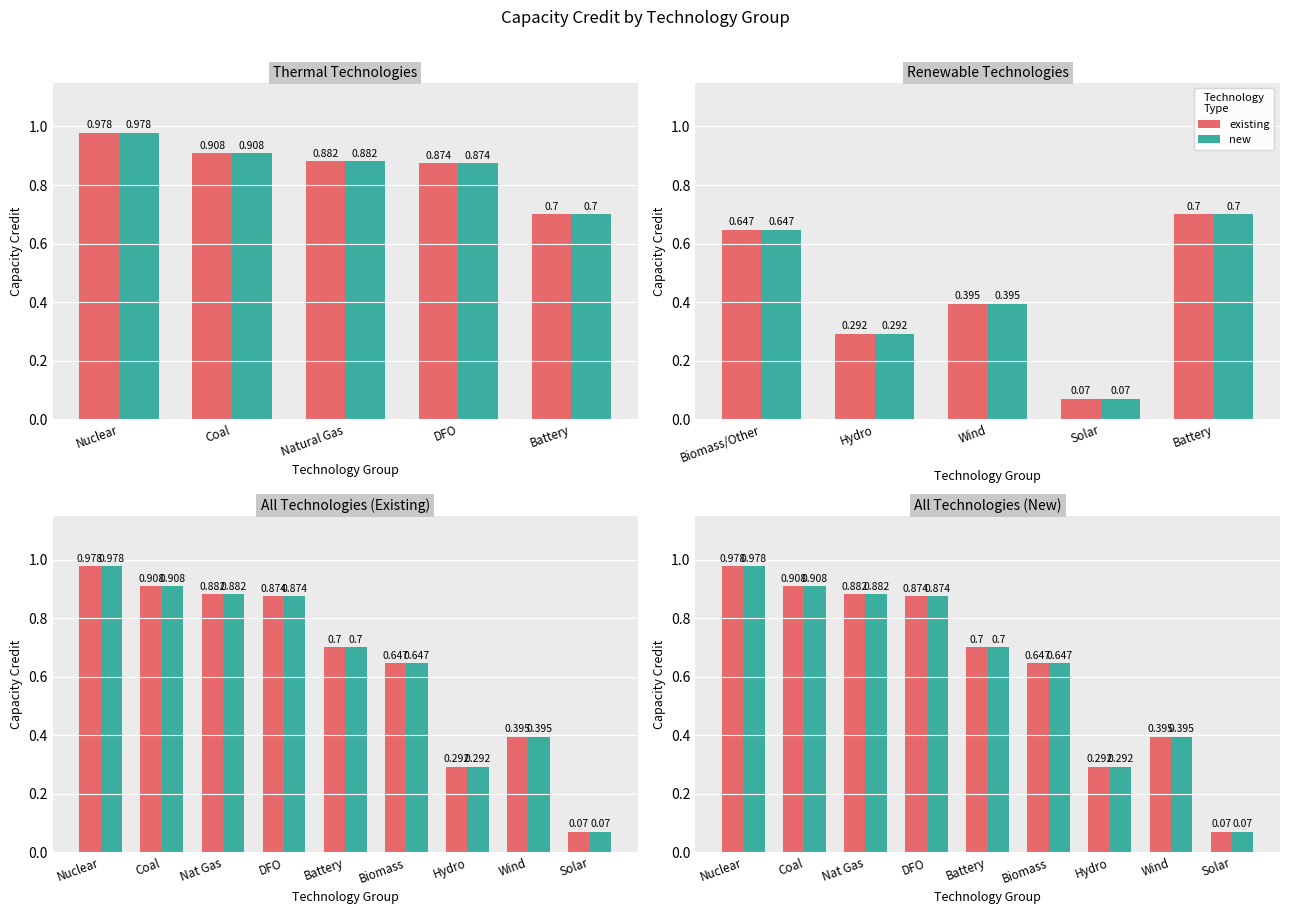

What is the sum of the new values at Battery and DFO?

1.6